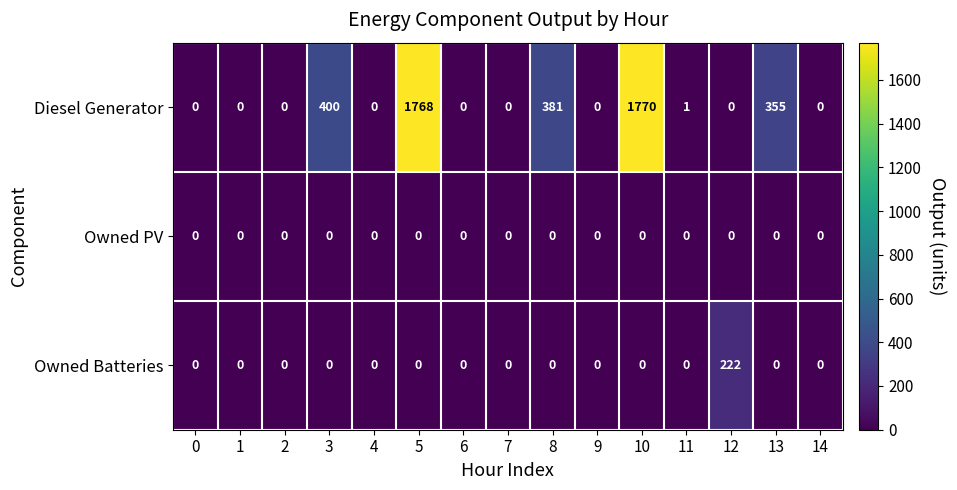

At how many categories does at least one series exceed 443?

2